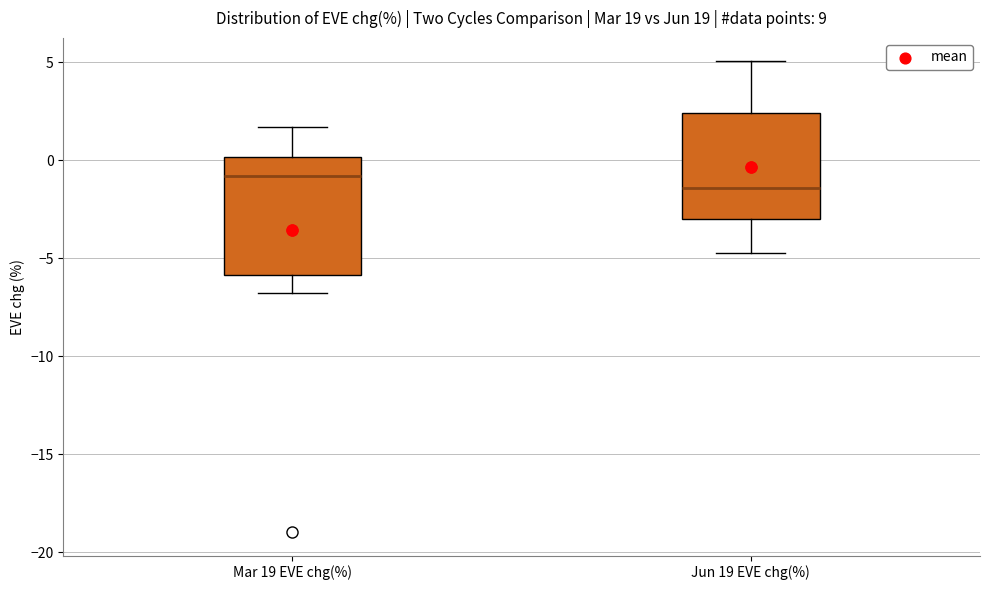

Where does the lower whisker of the box for Mar 19 EVE chg(%) end on the y-axis? The values are not printed on the chart, so give them approximately, as read against the axis.

-7.0